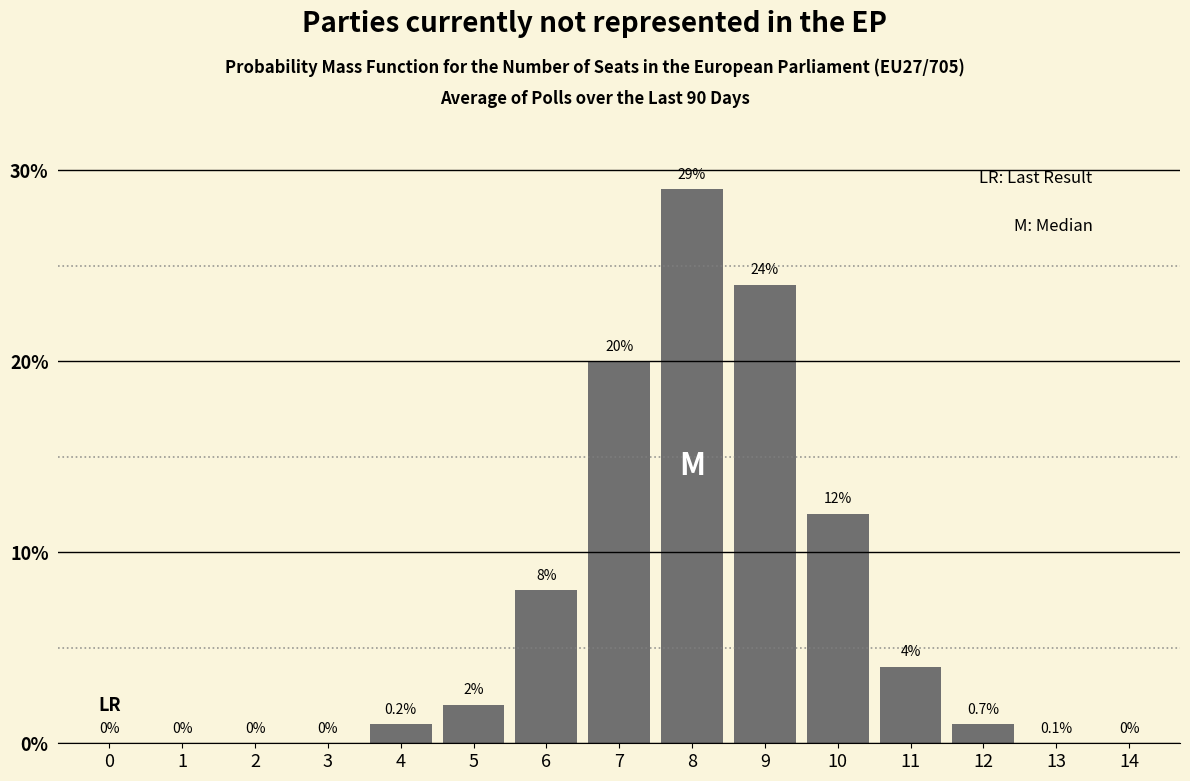

Reading left to right, extract all data points from this chart.

0=0	1=0	2=0	3=0	4=1	5=2	6=8	7=20	8=29	9=24	10=12	11=4	12=1	13=0	14=0